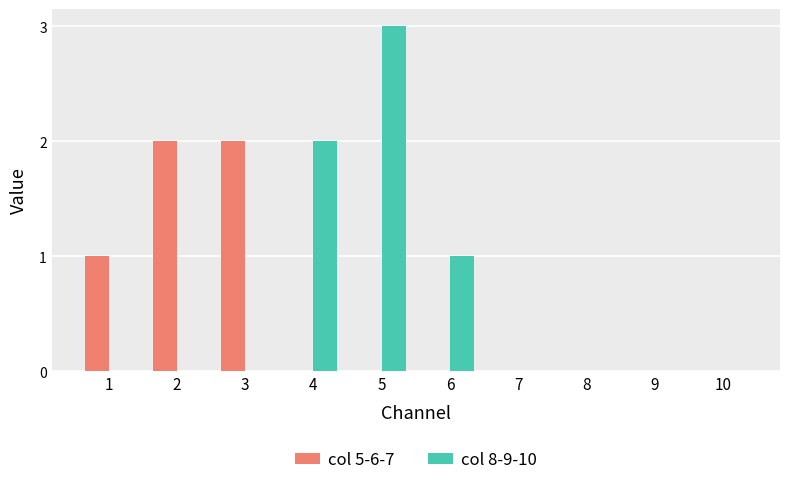

Is it true that col 8-9-10 equals 2 at 8?

False